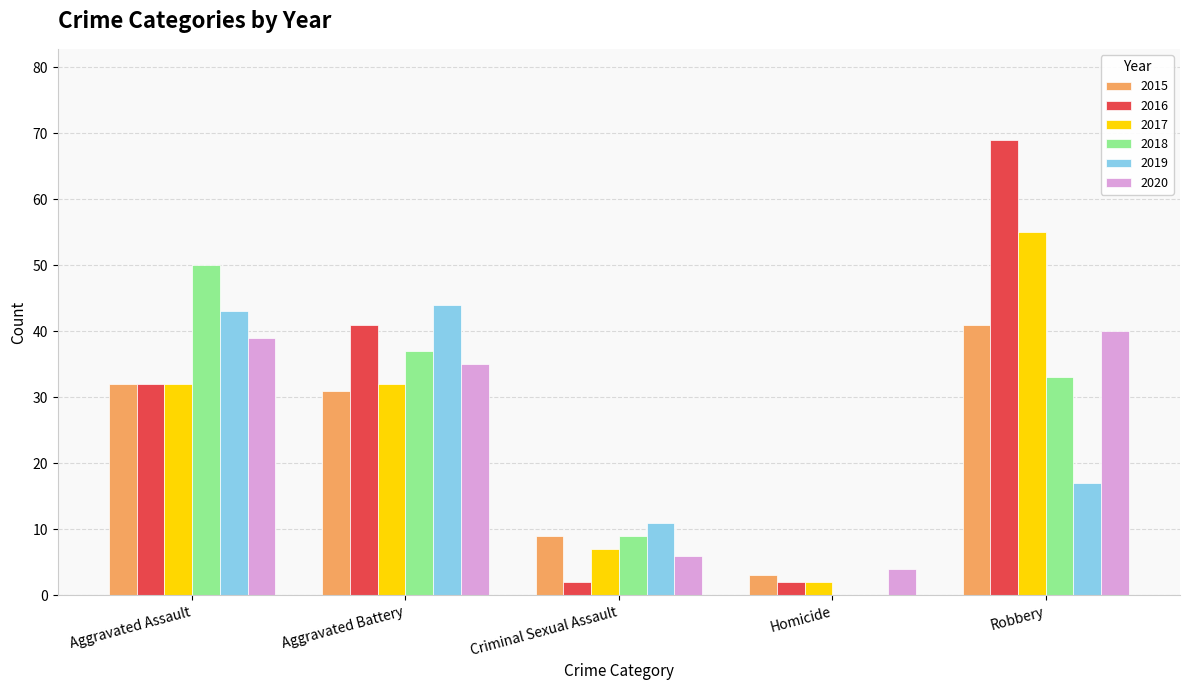

What is the total value across all series at Aggravated Assault?

228